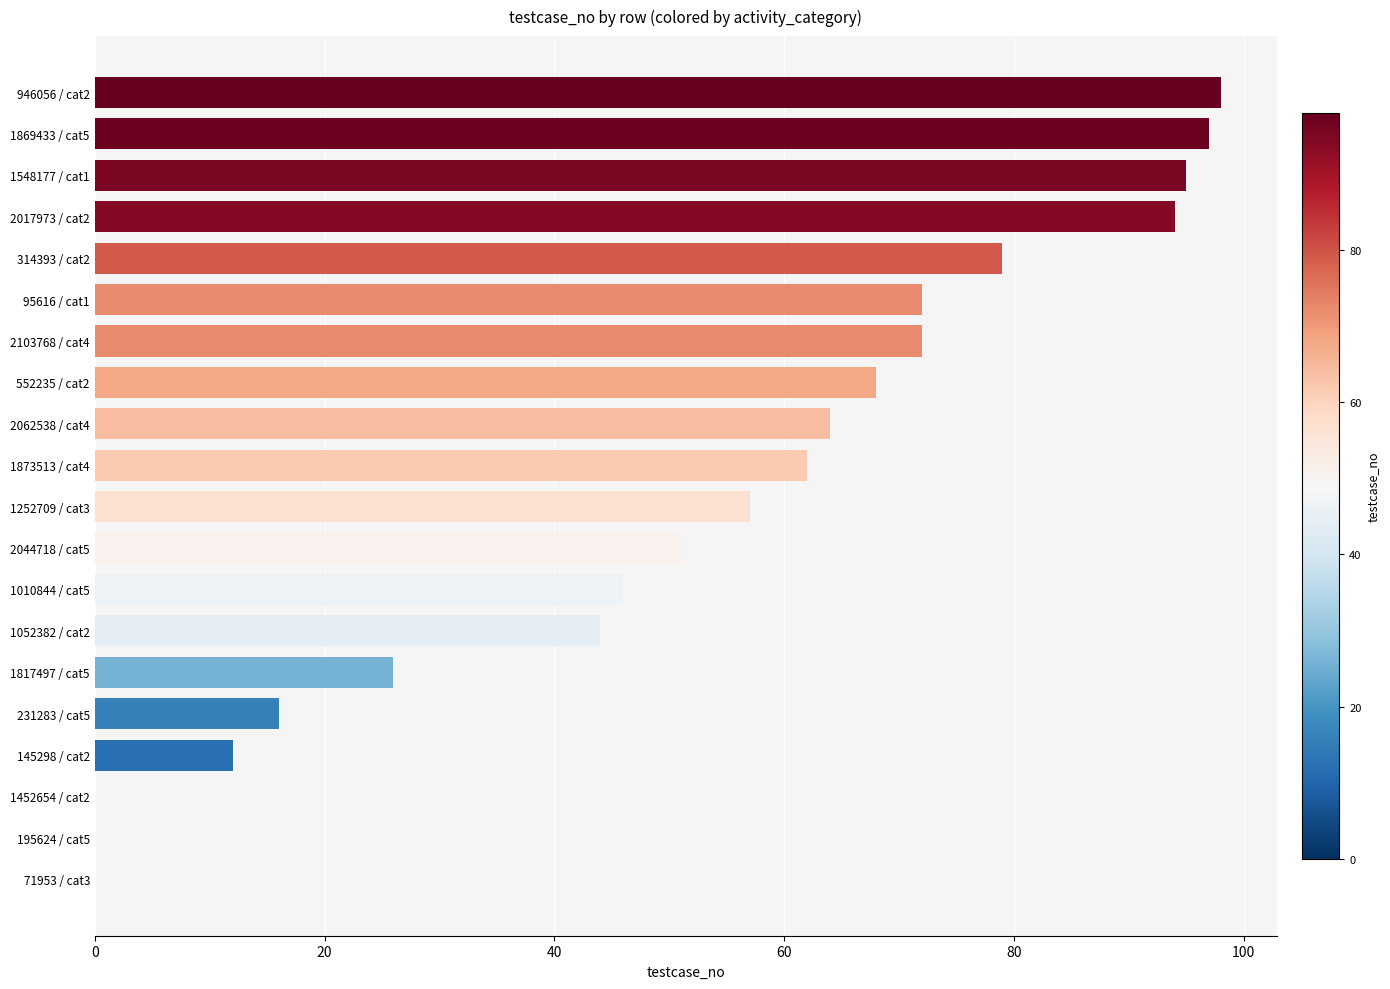

What is the greatest value displayed?

98